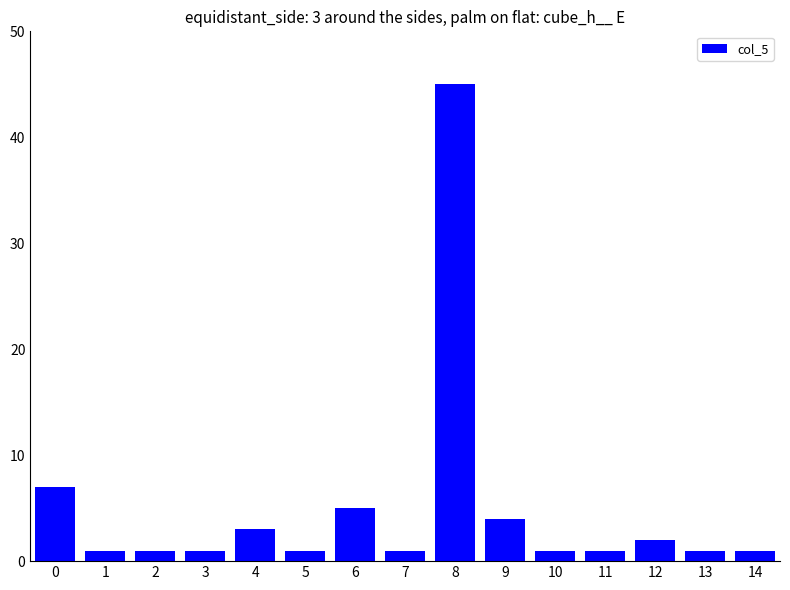

Reading left to right, transcribe all the data shown in this chart.

7	1	1	1	3	1	5	1	45	4	1	1	2	1	1